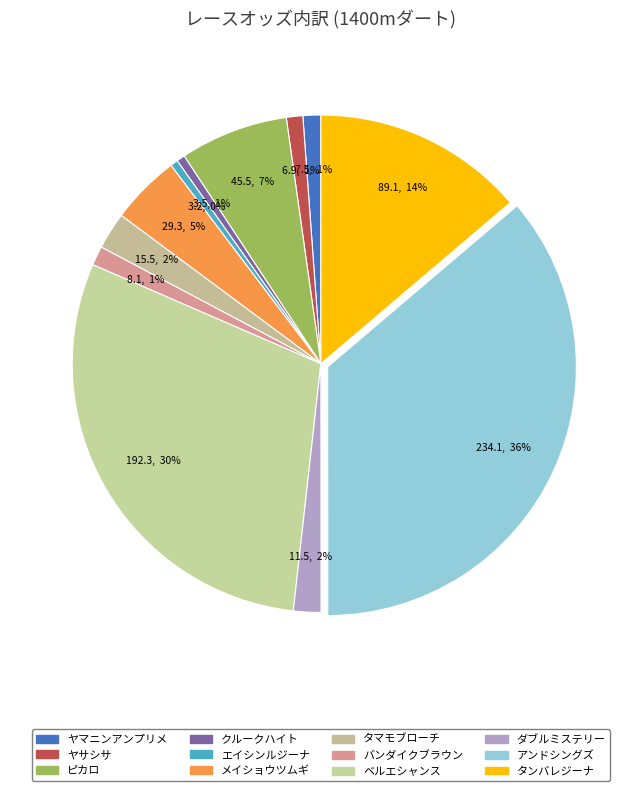

What is the change in value from ピカロ to クルークハイト?

-42.0